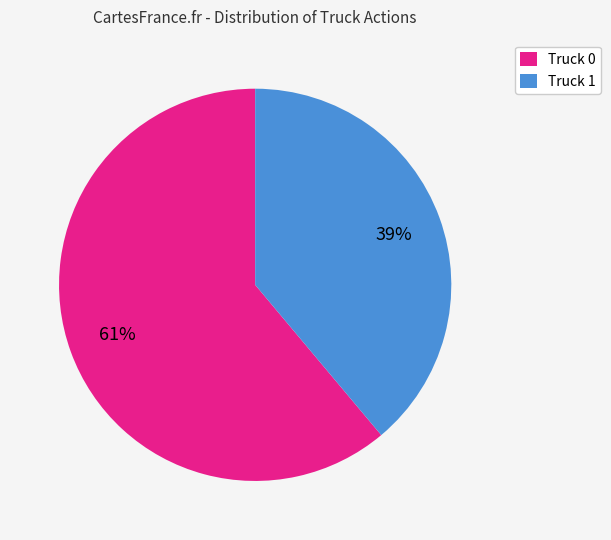

Is the sum of Truck 0 and Truck 1 greater than half?

Yes